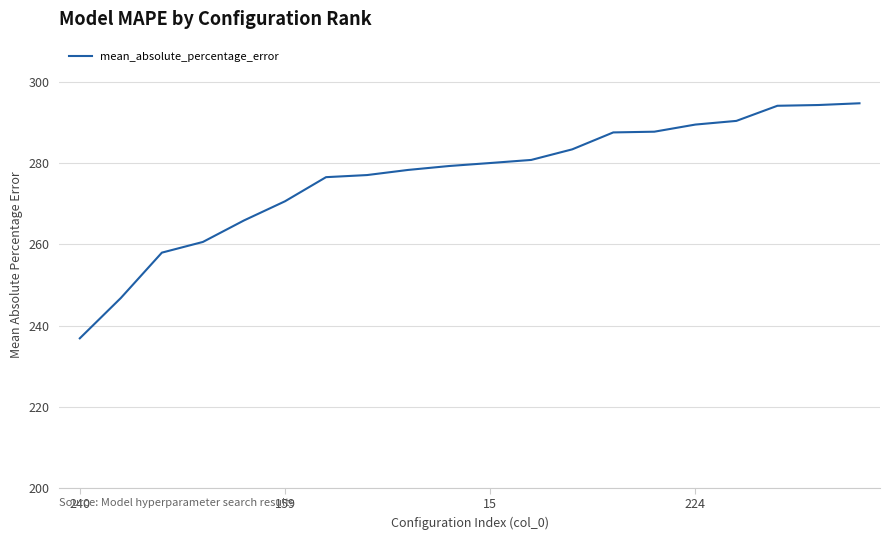

What is the smallest value displayed?

236.8